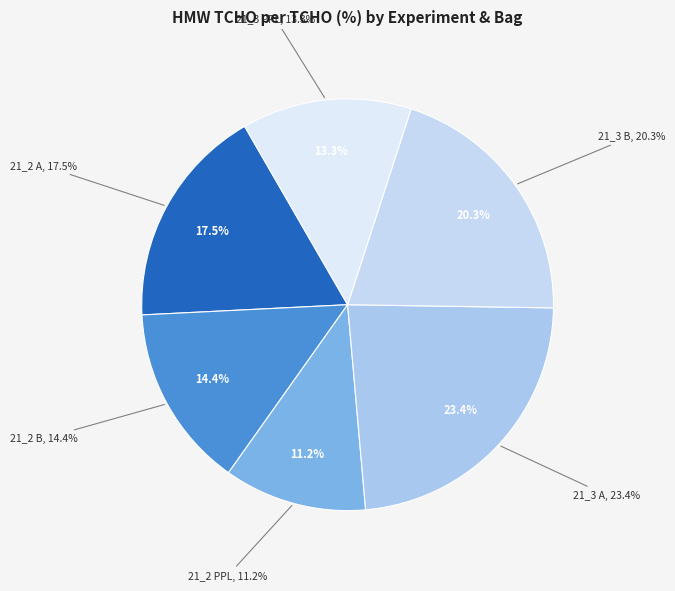

To the nearest percent, what portion does 21_2 A (Senescent) represent?

17%